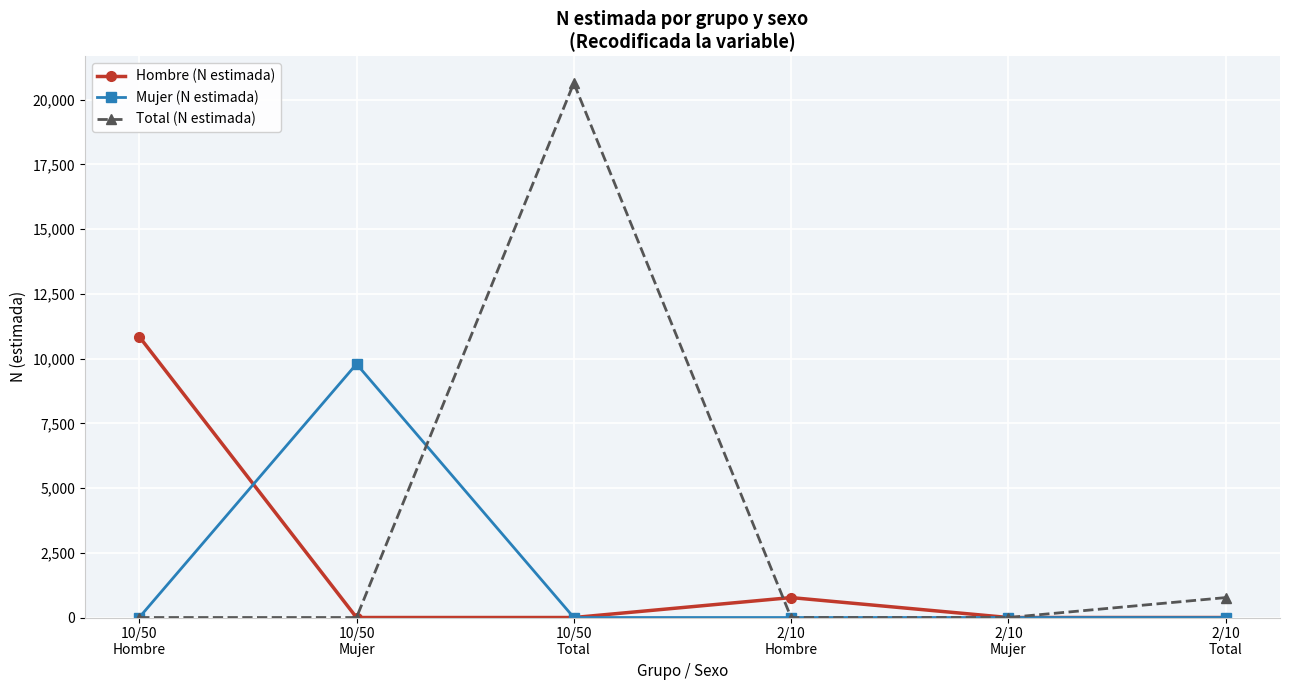

At which category is the sum across all series the highest?

10/50
Total